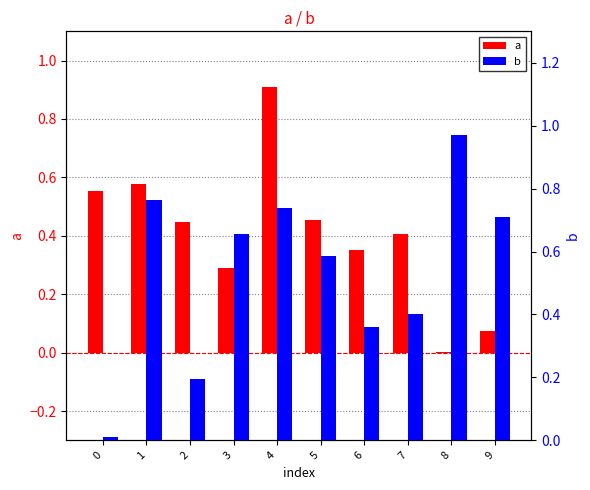

Are the bars horizontal?

No